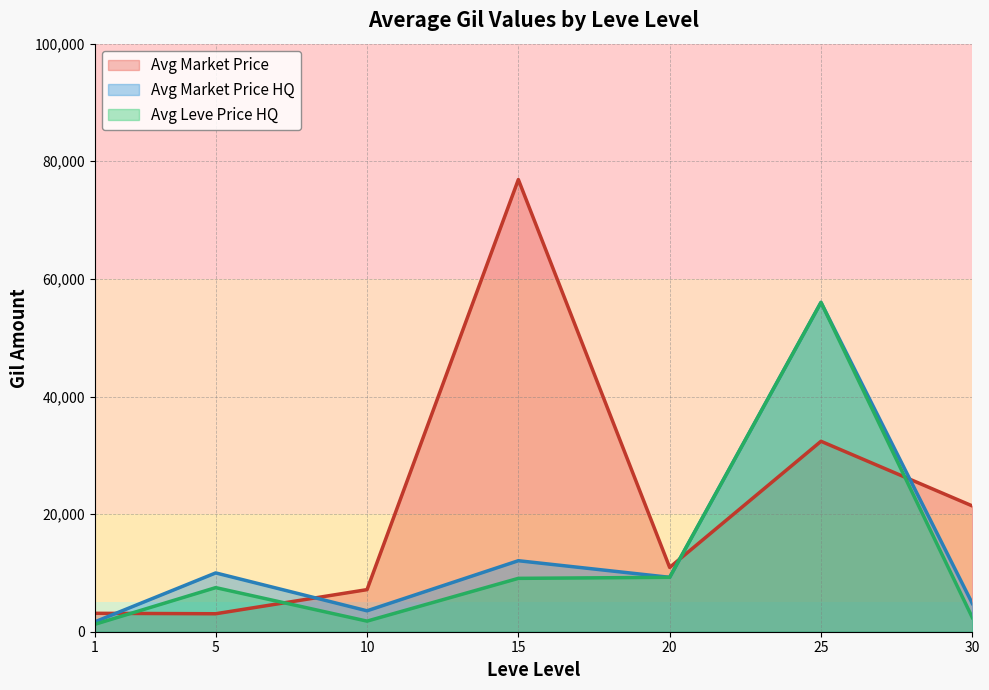

What is the total value across all series at 19?

55360